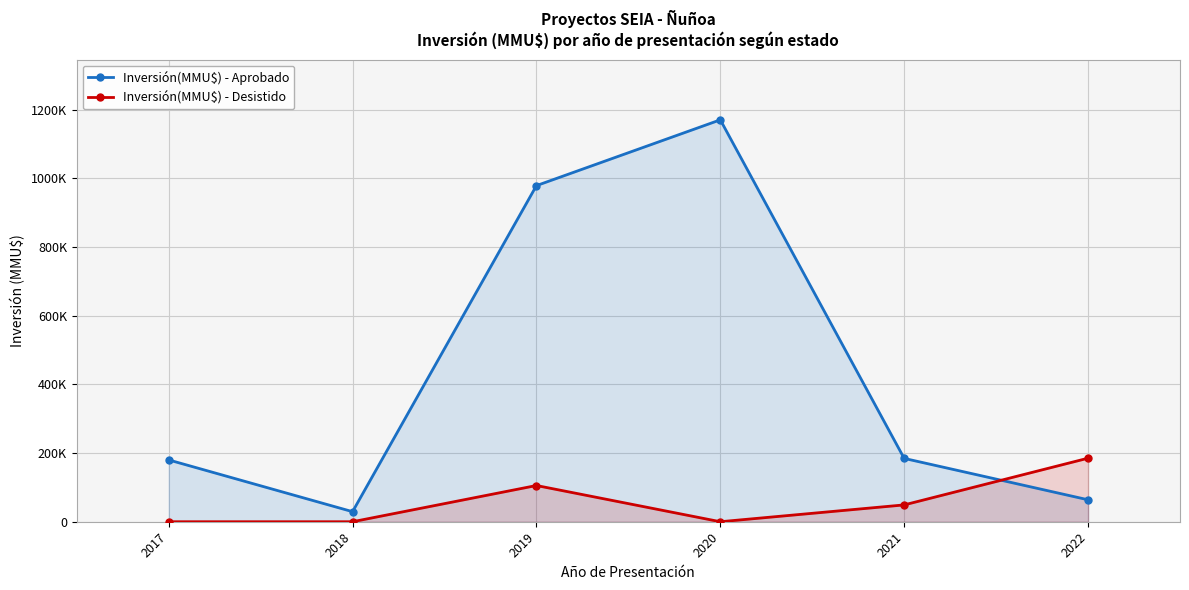

List the labels in order of Inversión(MMU$) - Aprobado value, largest first.

2020, 2019, 2021, 2017, 2022, 2018